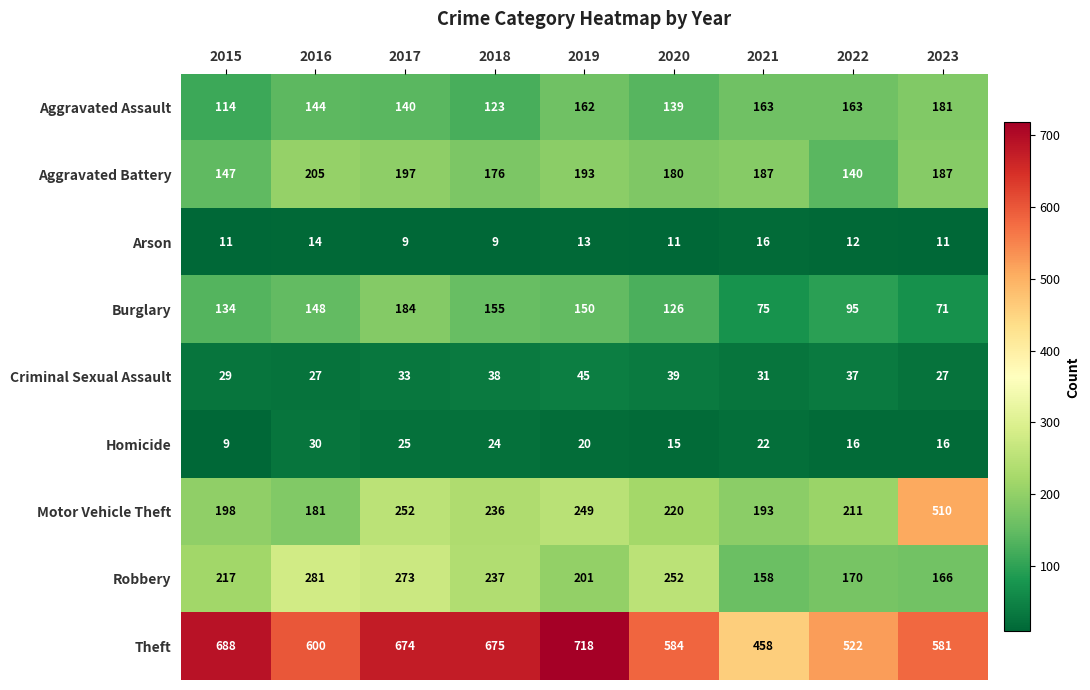

How many categories are shown in the chart?

9